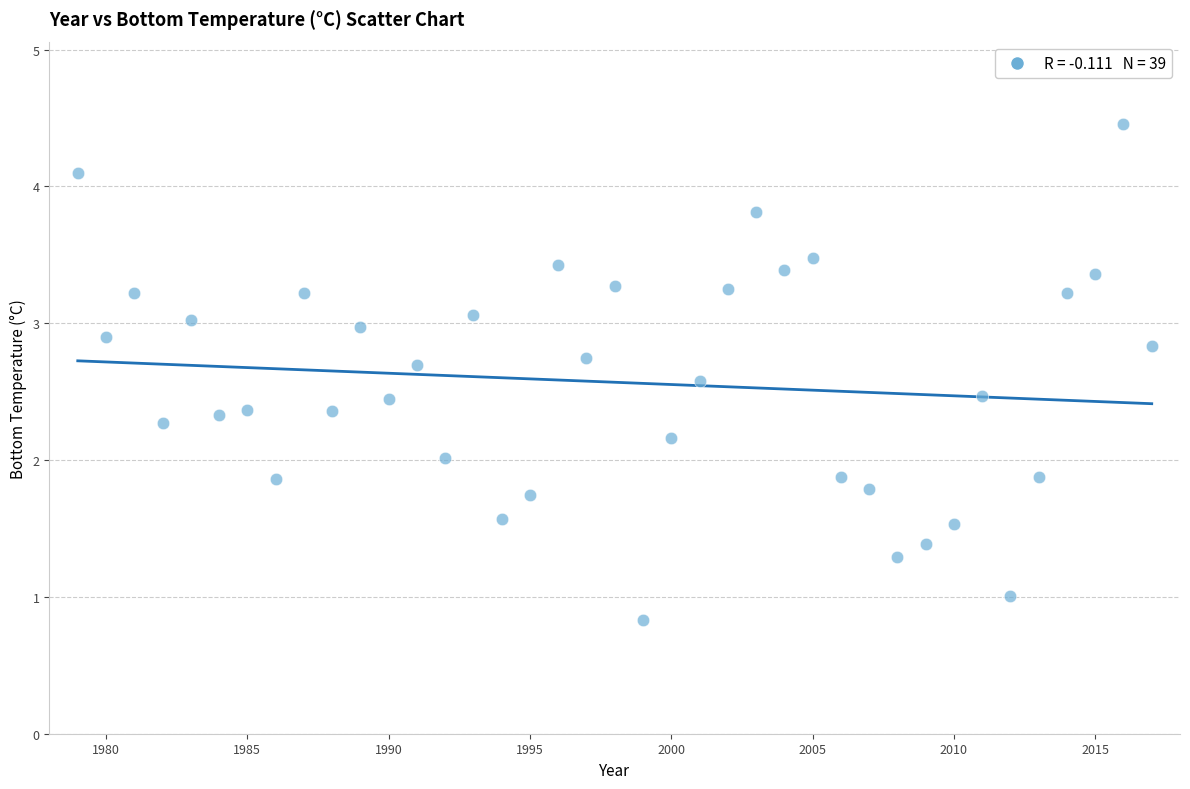

What is the range of Y values (max minus min)?

3.6